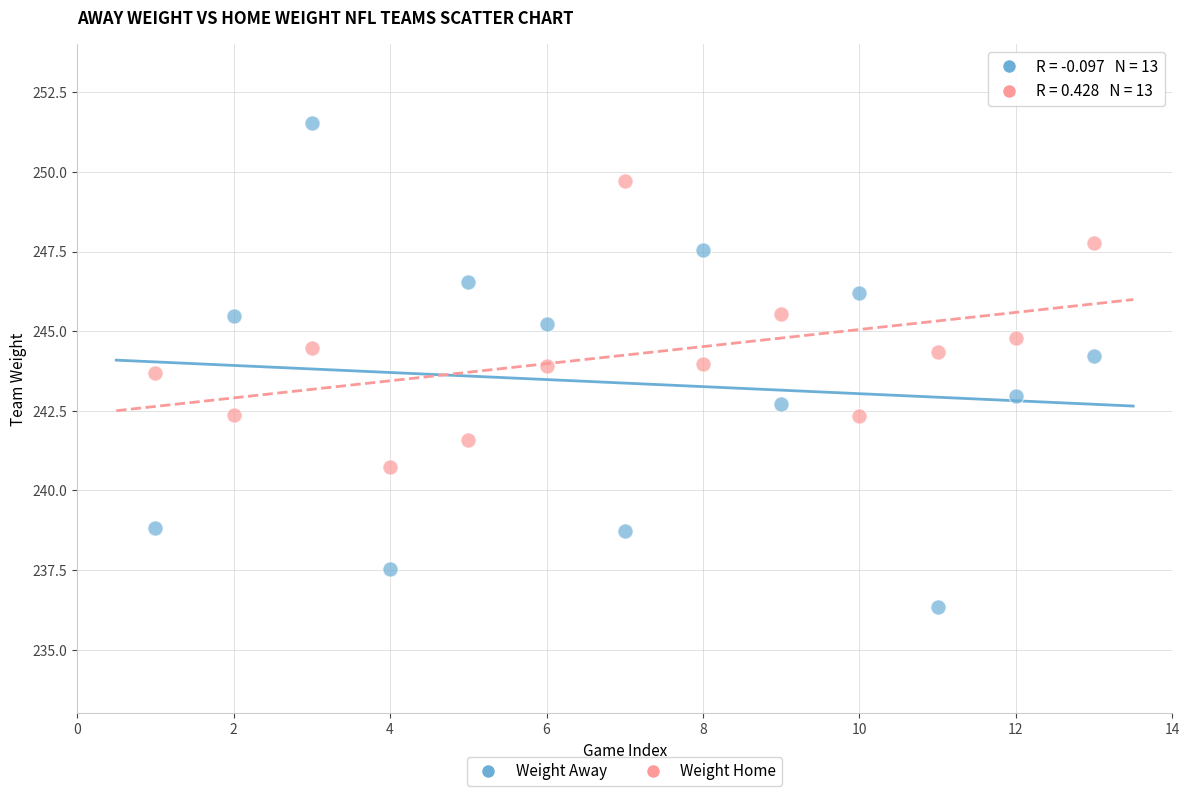

Across all data points, what is the range of Y values (max minus min)?

15.2